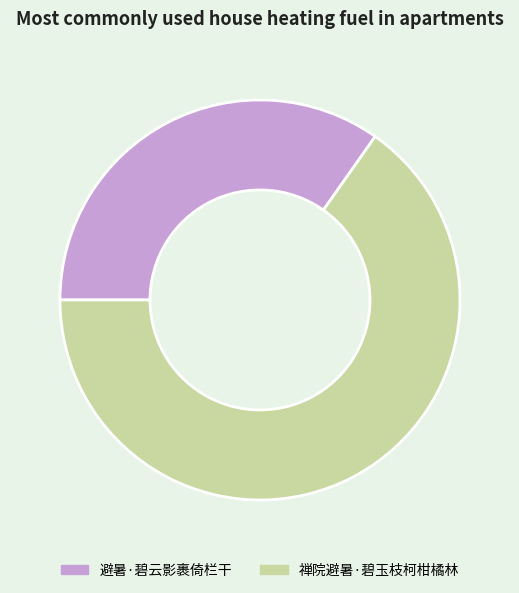

Which category accounts for the majority?

禅院避暑·碧玉枝柯柑橘林